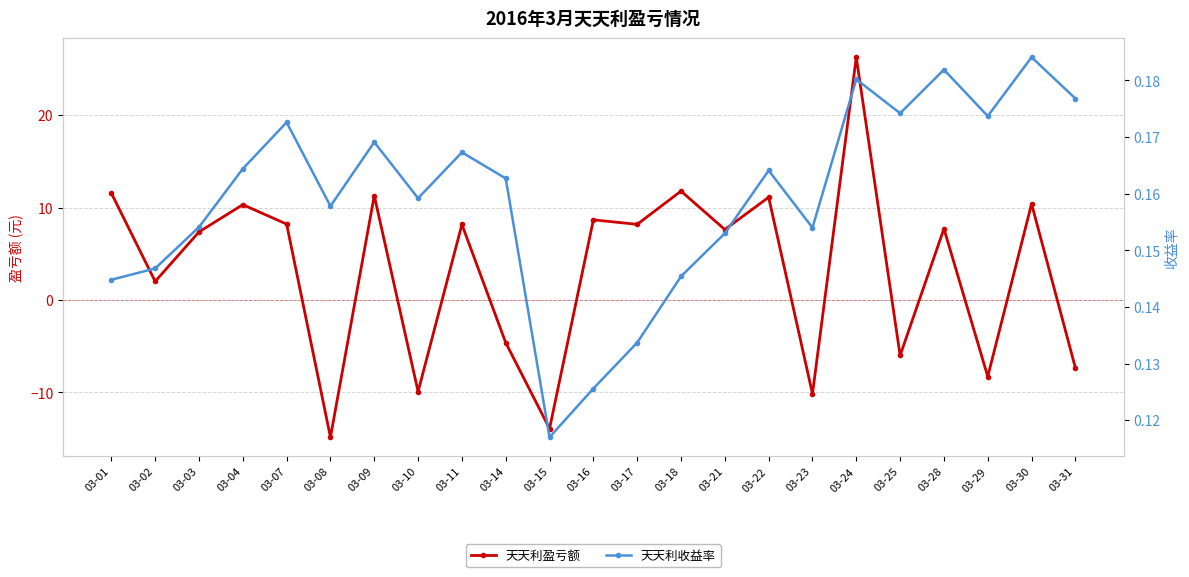

Reading left to right, what are all the values shown in this chart?

天天利盈亏额: 11.6	2.0	7.4	10.3	8.2	-14.9	11.3	-9.9	8.2	-4.6	-13.9	8.7	8.2	11.8	7.6	11.1	-10.2	26.3	-6.0	7.7	-8.3	10.4	-7.3
天天利收益率: 0.1	0.1	0.2	0.2	0.2	0.2	0.2	0.2	0.2	0.2	0.1	0.1	0.1	0.1	0.2	0.2	0.2	0.2	0.2	0.2	0.2	0.2	0.2